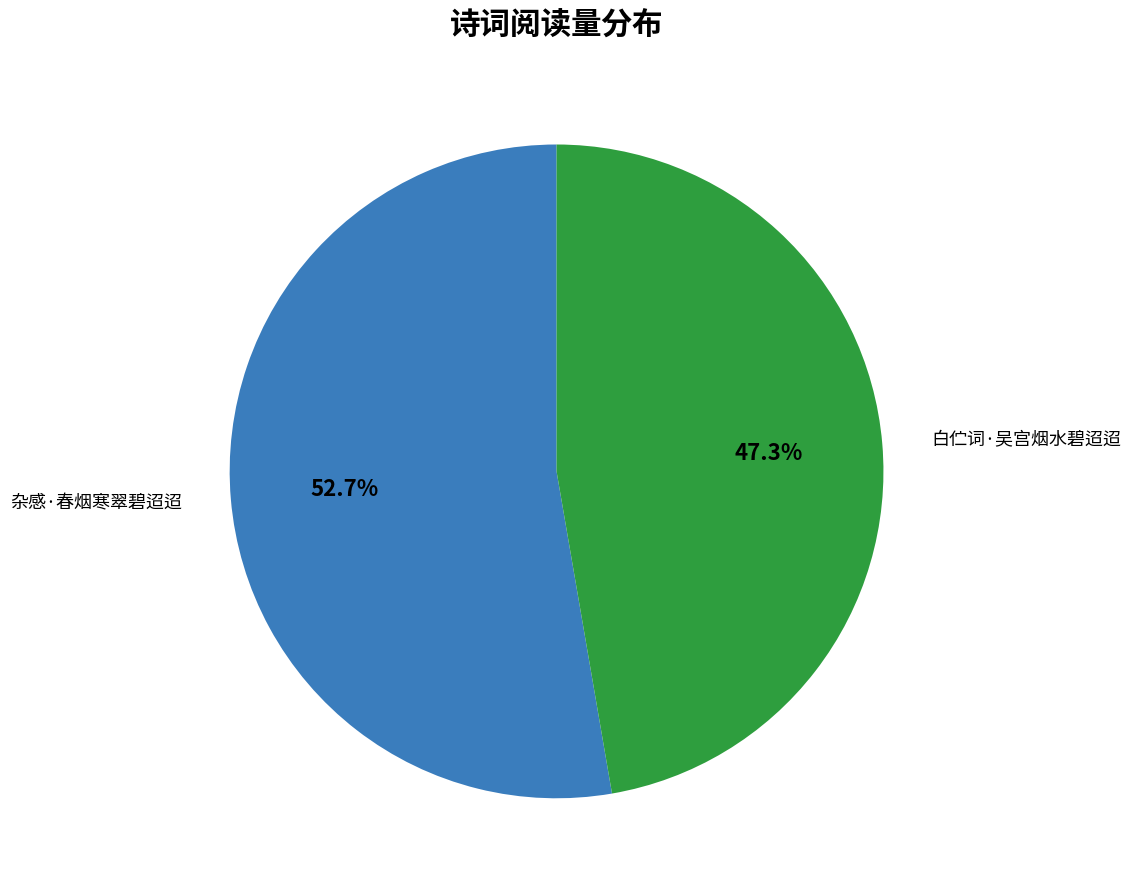

Which category has the biggest portion of the pie?

杂感·春烟寒翠碧迢迢